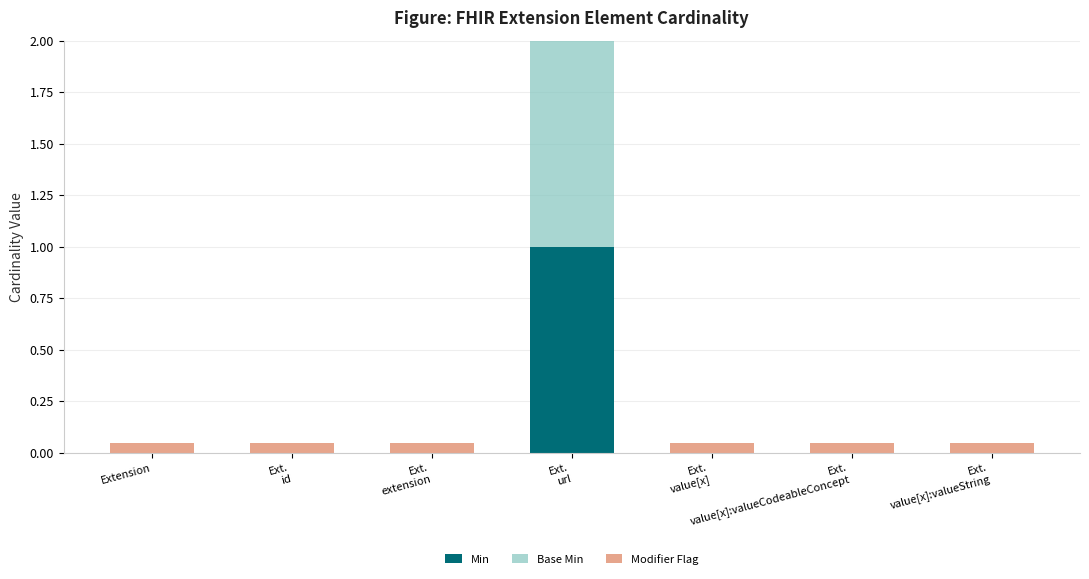

At which category is the sum across all series the highest?

Ext.
url